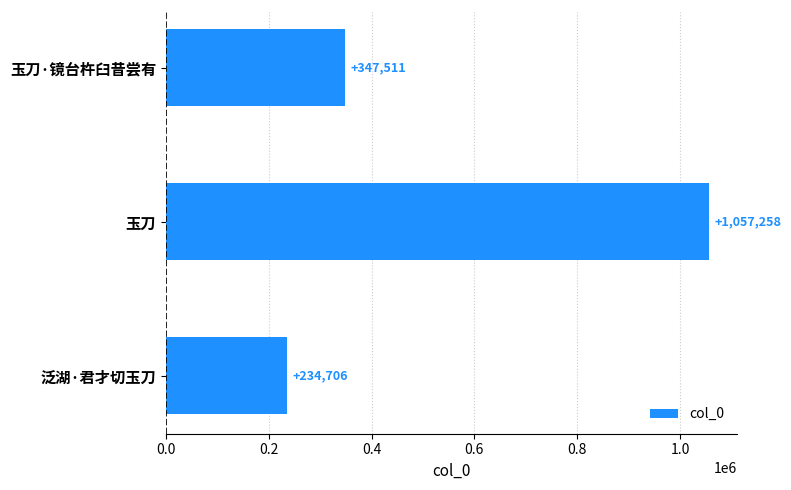

What is the approximate value at 玉刀?

1057258